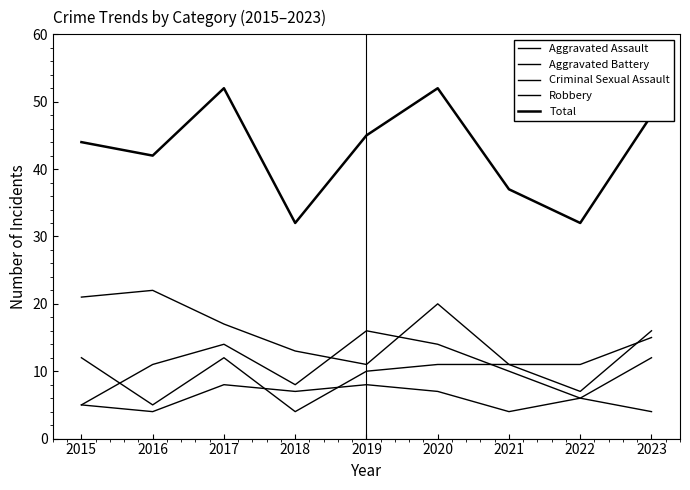

Is this an area chart (filled region under the line)?

No